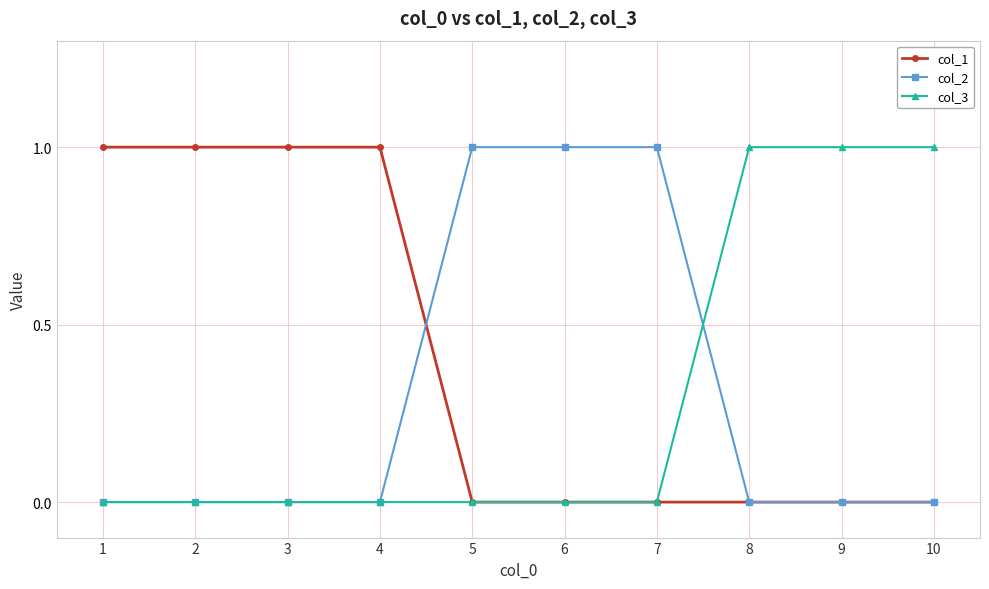

How many series are shown in this chart?

3